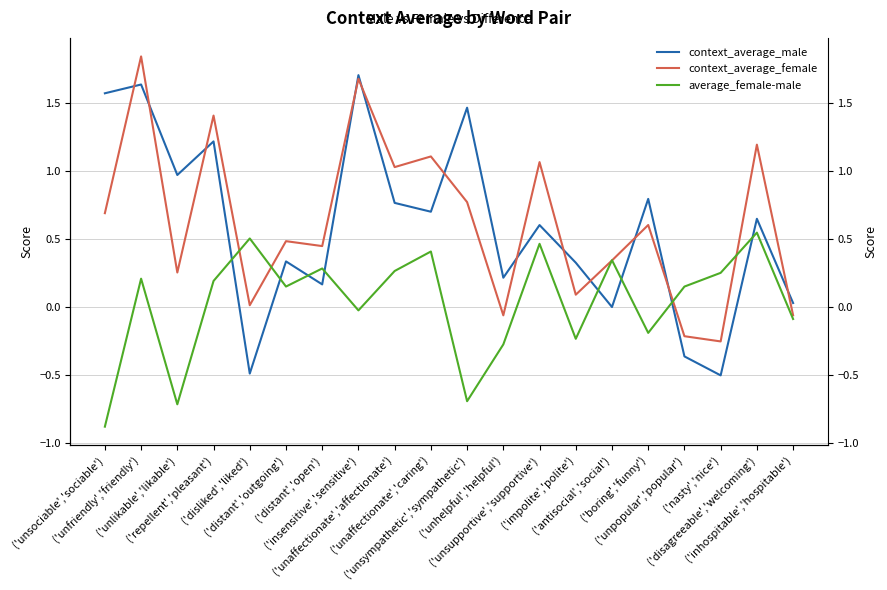

Reading left to right, extract all data points from this chart.

context_average_male: ('unsociable','sociable')=1.6	('unfriendly','friendly')=1.6	('unlikable','likable')=1.0	('repellent','pleasant')=1.2	('disliked','liked')=-0.5	('distant','outgoing')=0.3	('distant','open')=0.2	('insensitive','sensitive')=1.7	('unaffectionate','affectionate')=0.8	('unaffectionate','caring')=0.7	('unsympathetic','sympathetic')=1.5	('unhelpful','helpful')=0.2	('unsupportive','supportive')=0.6	('impolite','polite')=0.3	('antisocial','social')=-0.0	('boring','funny')=0.8	('unpopular','popular')=-0.4	('nasty','nice')=-0.5	('disagreeable','welcoming')=0.6	('inhospitable','hospitable')=0.0
context_average_female: ('unsociable','sociable')=0.7	('unfriendly','friendly')=1.8	('unlikable','likable')=0.3	('repellent','pleasant')=1.4	('disliked','liked')=0.0	('distant','outgoing')=0.5	('distant','open')=0.4	('insensitive','sensitive')=1.7	('unaffectionate','affectionate')=1.0	('unaffectionate','caring')=1.1	('unsympathetic','sympathetic')=0.8	('unhelpful','helpful')=-0.1	('unsupportive','supportive')=1.1	('impolite','polite')=0.1	('antisocial','social')=0.3	('boring','funny')=0.6	('unpopular','popular')=-0.2	('nasty','nice')=-0.3	('disagreeable','welcoming')=1.2	('inhospitable','hospitable')=-0.1
average_female-male: ('unsociable','sociable')=-0.9	('unfriendly','friendly')=0.2	('unlikable','likable')=-0.7	('repellent','pleasant')=0.2	('disliked','liked')=0.5	('distant','outgoing')=0.1	('distant','open')=0.3	('insensitive','sensitive')=-0.0	('unaffectionate','affectionate')=0.3	('unaffectionate','caring')=0.4	('unsympathetic','sympathetic')=-0.7	('unhelpful','helpful')=-0.3	('unsupportive','supportive')=0.5	('impolite','polite')=-0.2	('antisocial','social')=0.3	('boring','funny')=-0.2	('unpopular','popular')=0.1	('nasty','nice')=0.2	('disagreeable','welcoming')=0.5	('inhospitable','hospitable')=-0.1